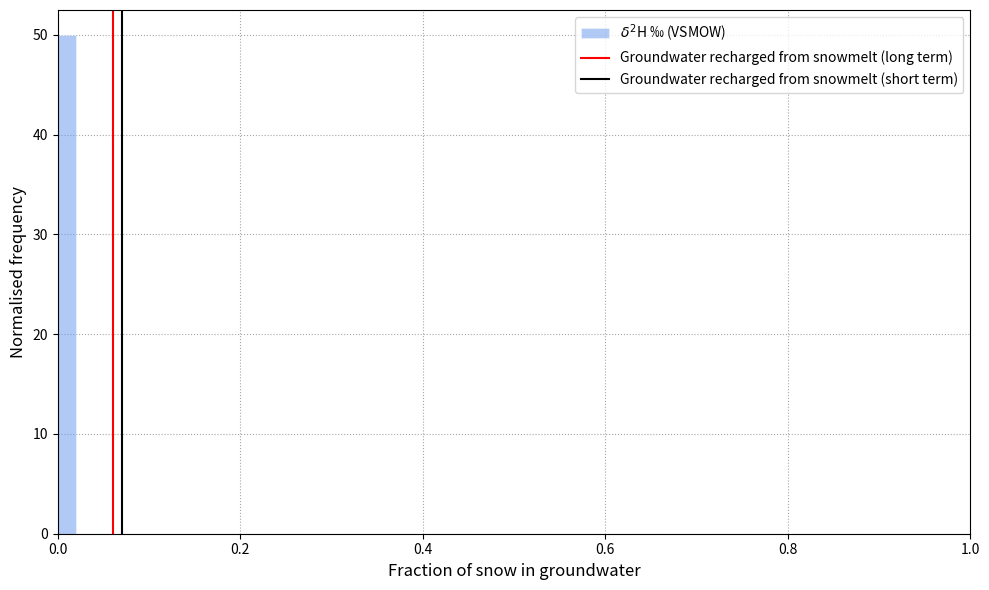

Read against the x-axis, roughly where is the centre of the tallest bar?

0.02